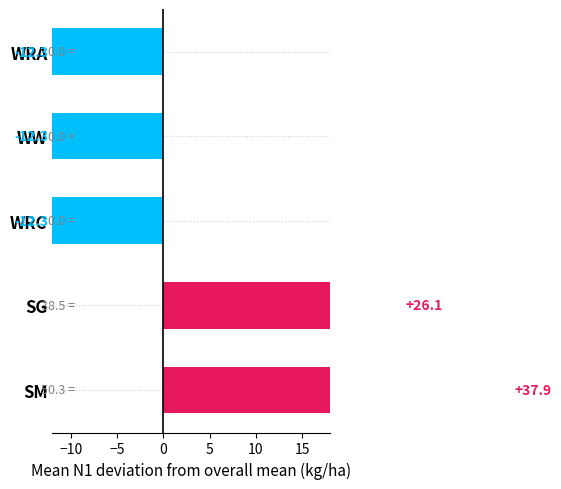

What is the change in value from SG to WW?

-56.2